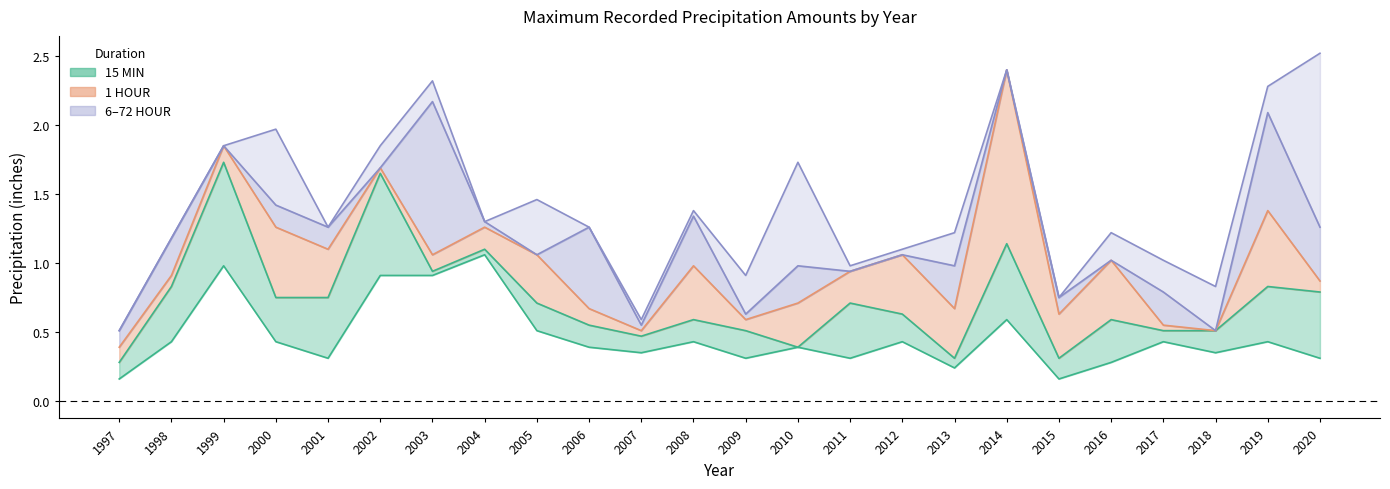

True or false: the data has more than 0 interior local peaks.

True